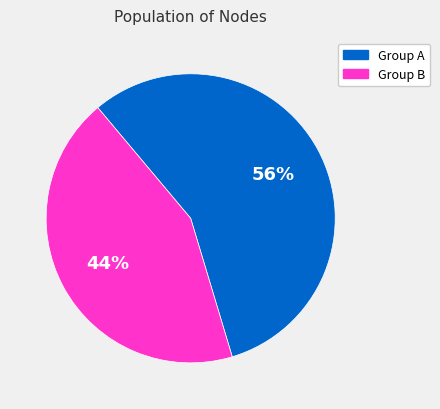

To the nearest percent, what is the average slice percentage?

50%